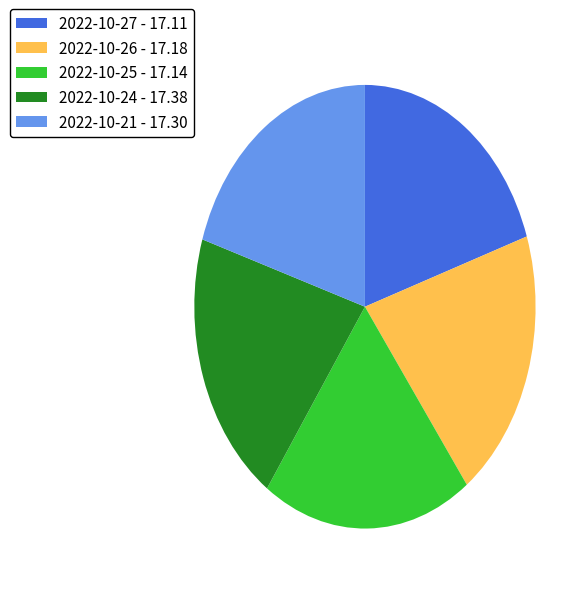

Do 2022-10-26 - 17.18 and 2022-10-24 - 17.38 together represent more than half of the pie?

No